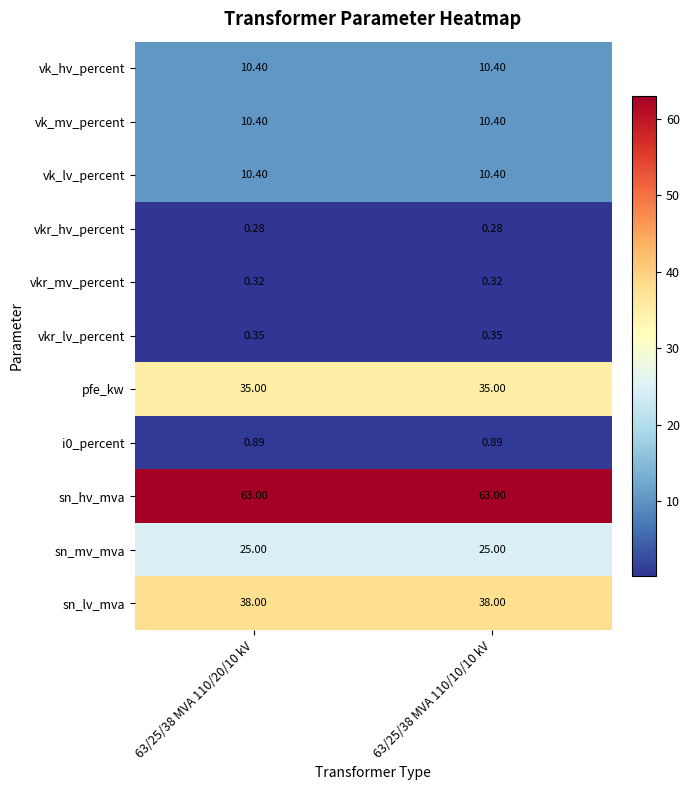

Rank the series by their maximum value, from highest to lowest.

sn_hv_mva, sn_lv_mva, pfe_kw, sn_mv_mva, vk_hv_percent, vk_mv_percent, vk_lv_percent, i0_percent, vkr_lv_percent, vkr_mv_percent, vkr_hv_percent